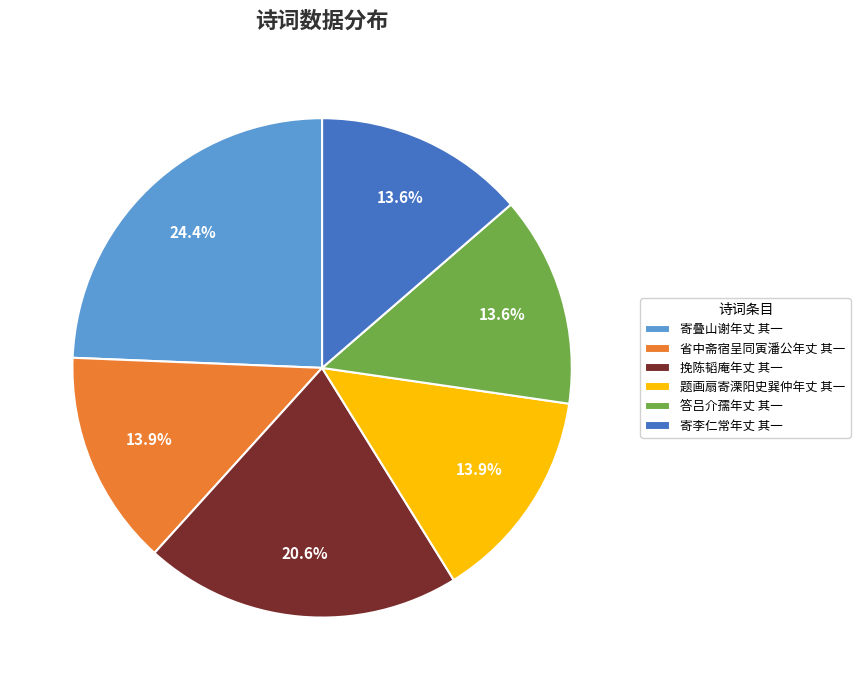

How many slices are in this pie chart?

6